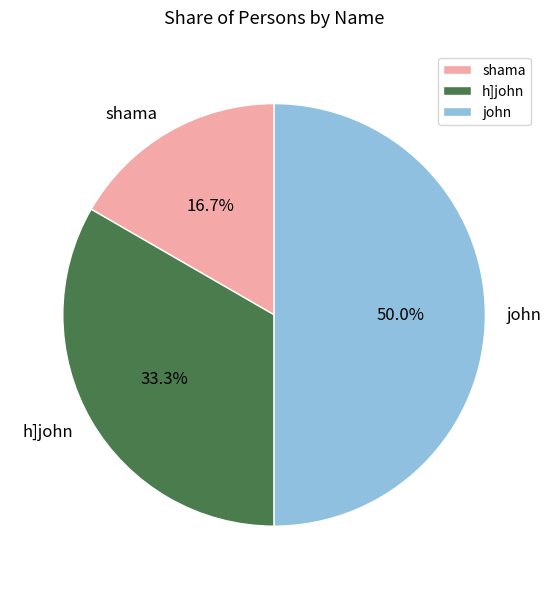

Does h]john account for over 50% of the chart?

No